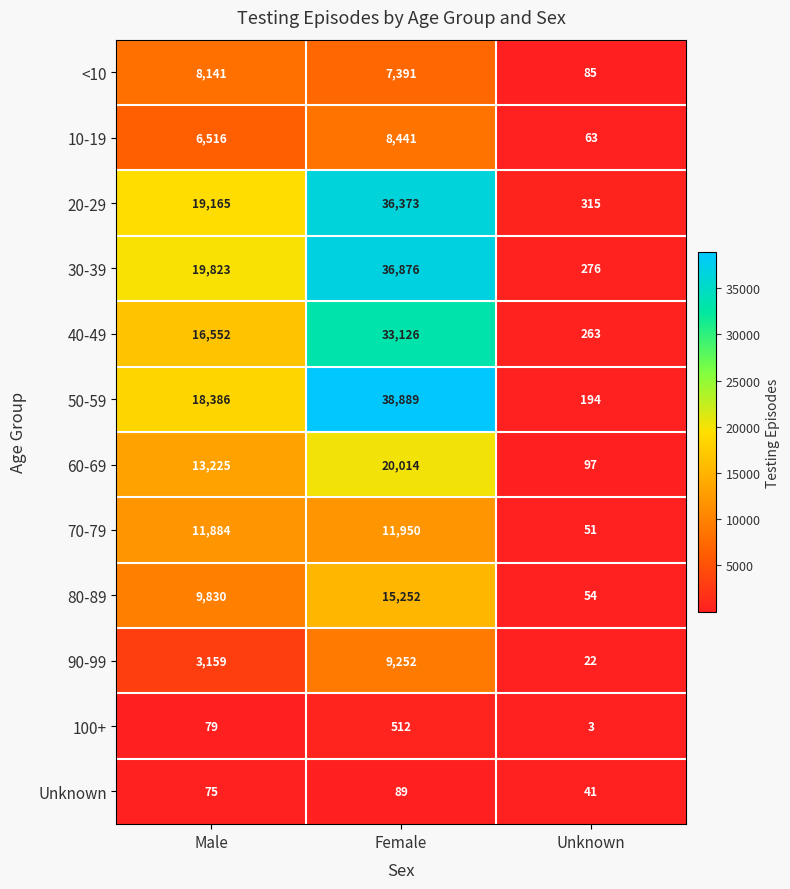

Between Male and Female, which series saw the biggest shift?

50-59